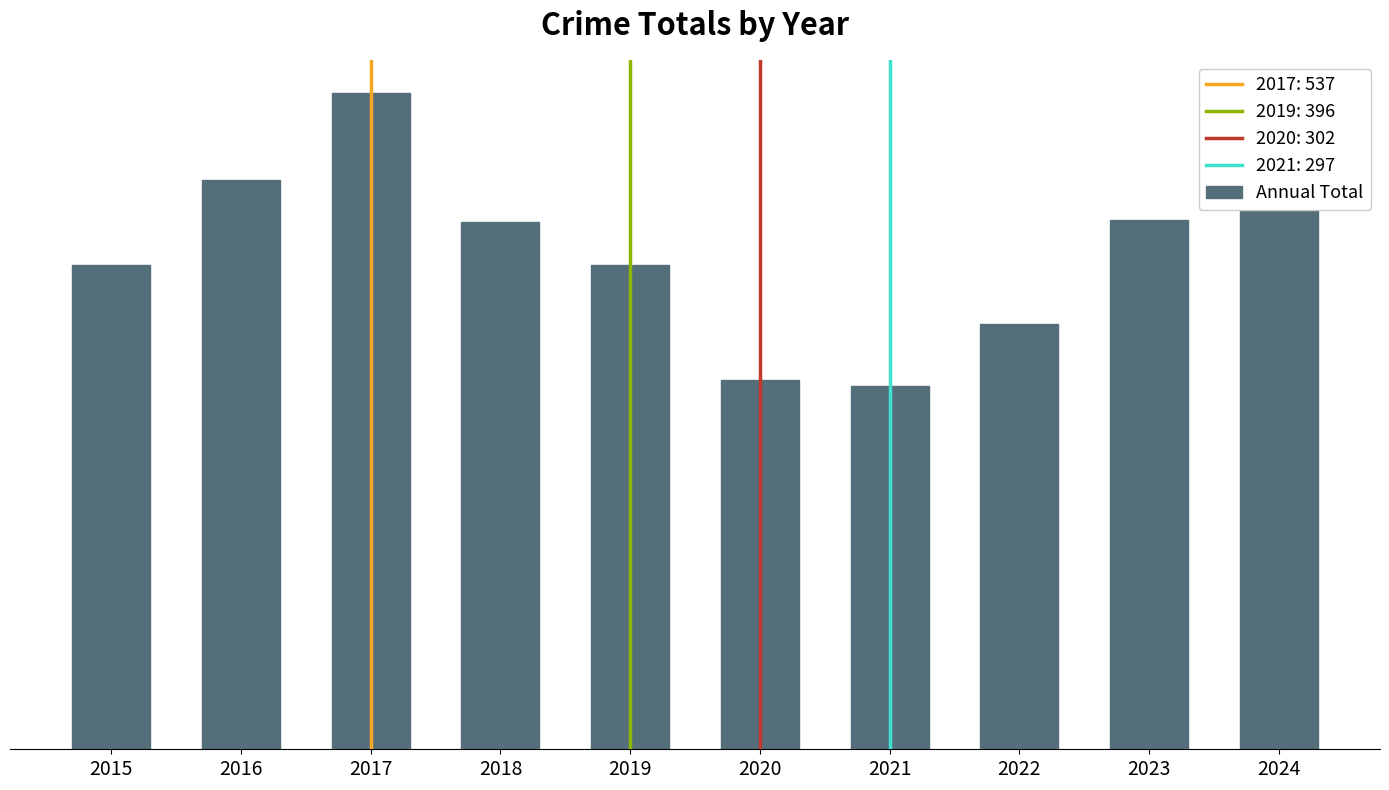

List the labels in order of value, largest first.

2017, 2024, 2016, 2023, 2018, 2015, 2019, 2022, 2020, 2021